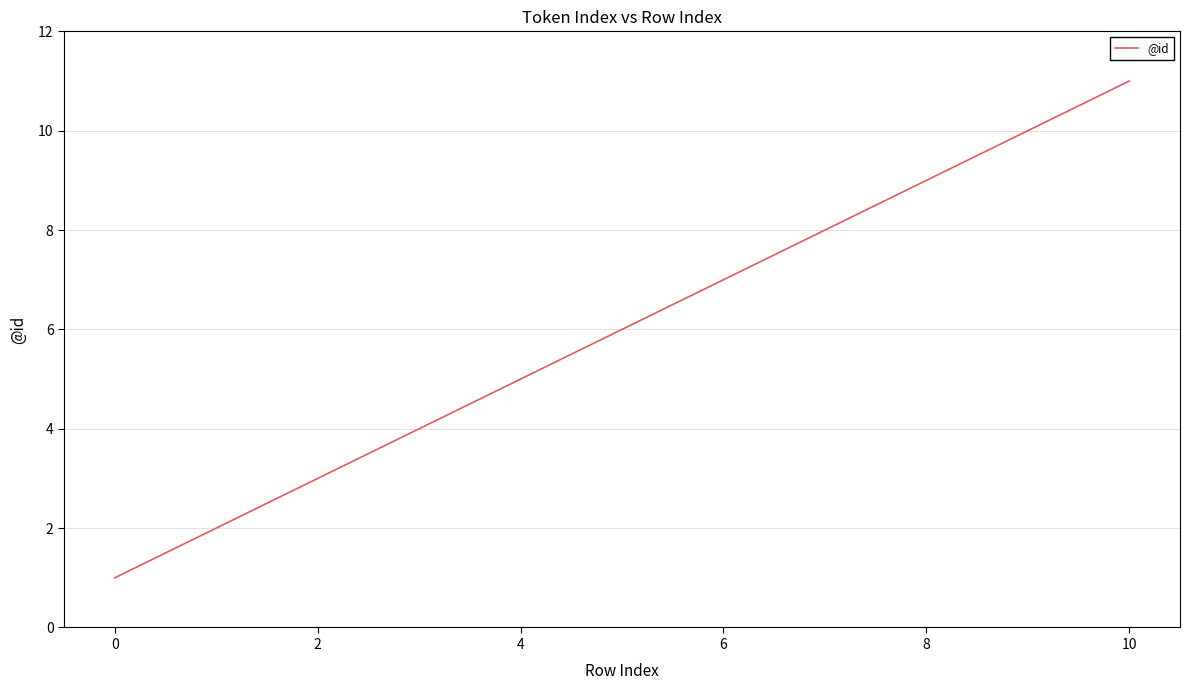

What is the average value?

6